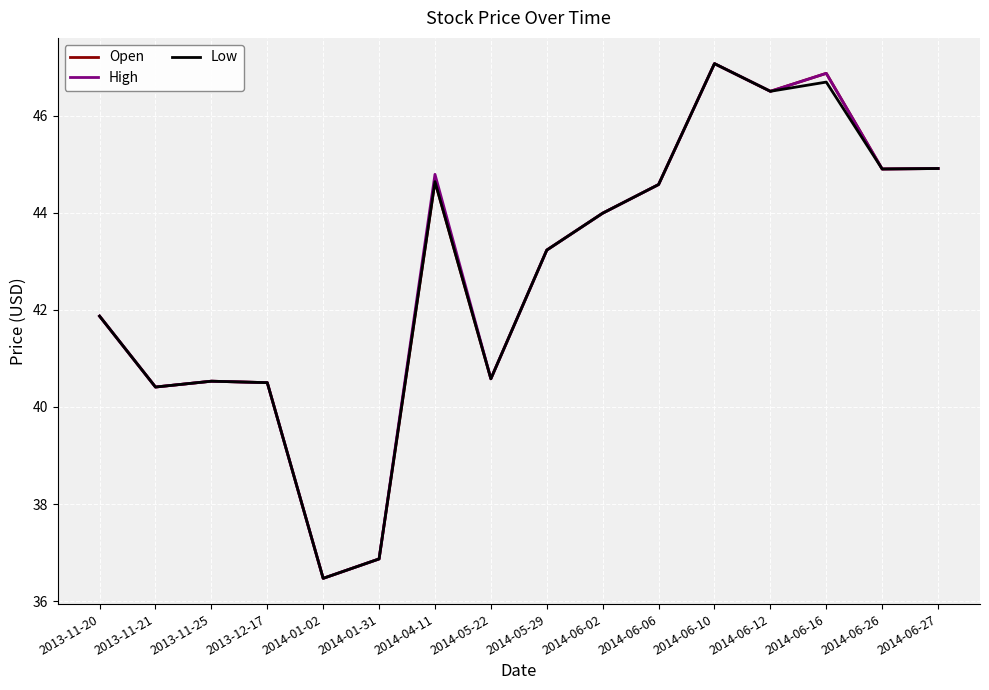

What is the greatest value displayed?

47.1